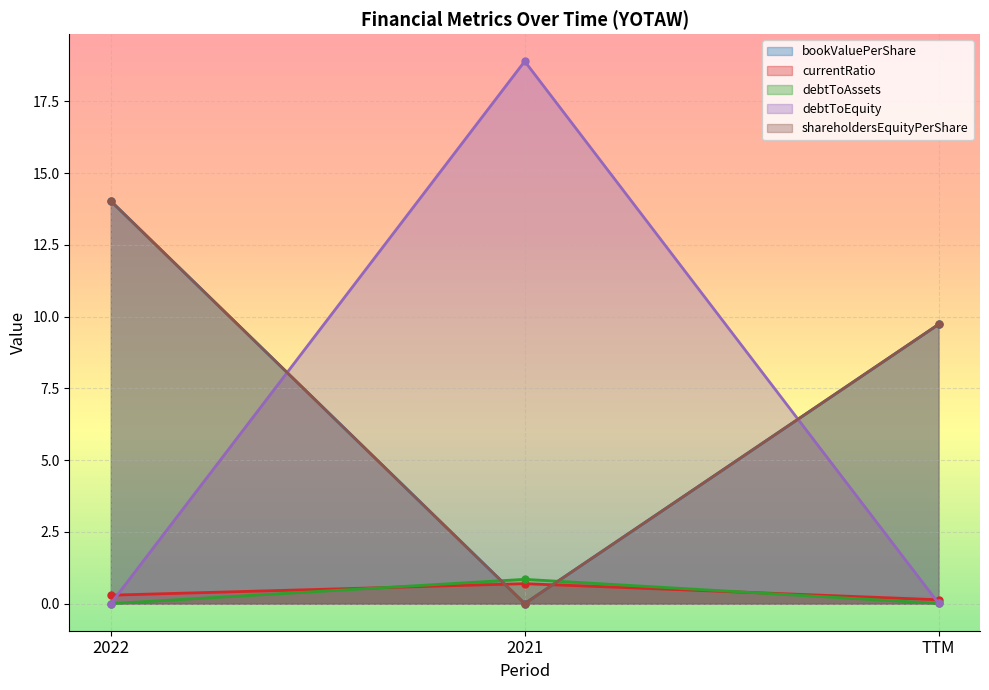

What is the maximum value shown in the chart?

18.9